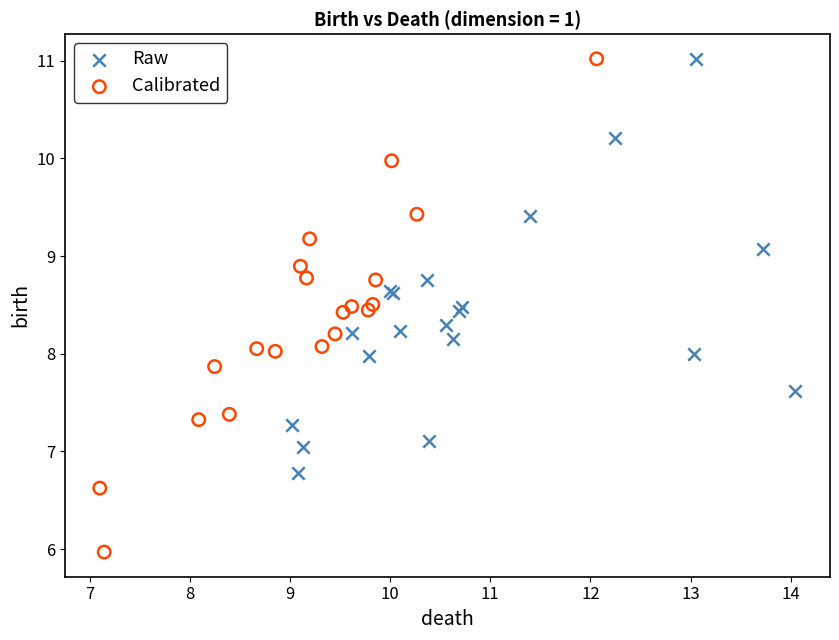

What are all the series names shown in the legend?

Raw, Calibrated